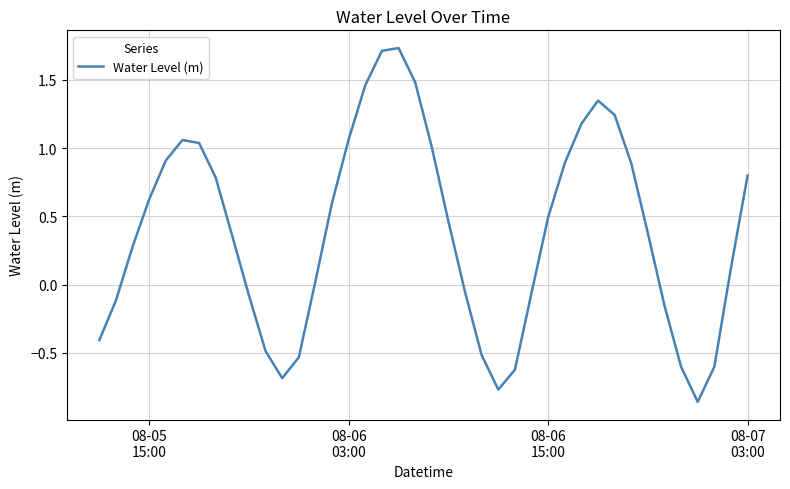

What is the difference between the maximum and minimum values?

2.6